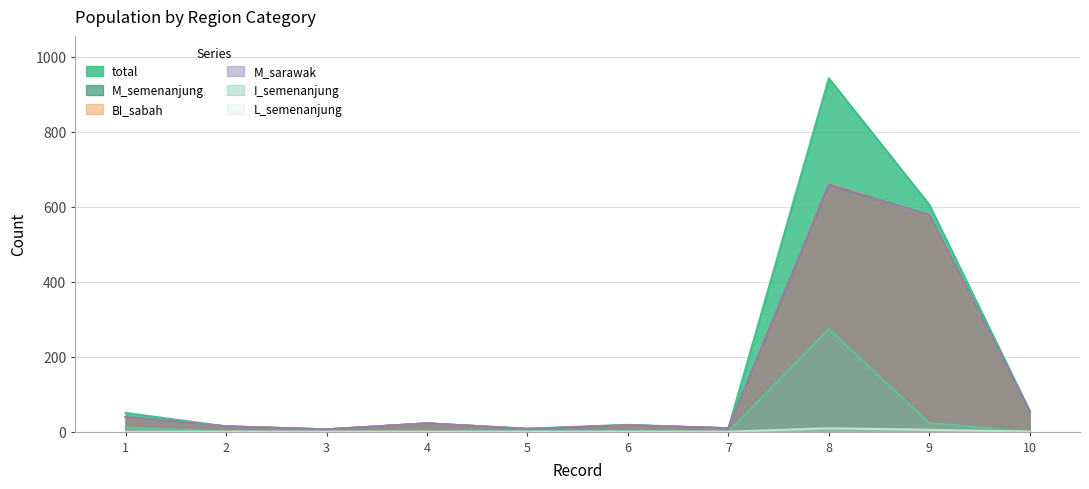

True or false: M_sarawak has a value of 659 at 8.

True